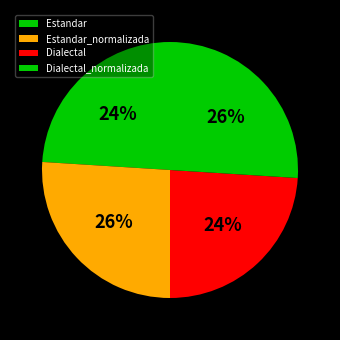

To the nearest percent, what is the difference between the largest and smallest slice percentages?

2%